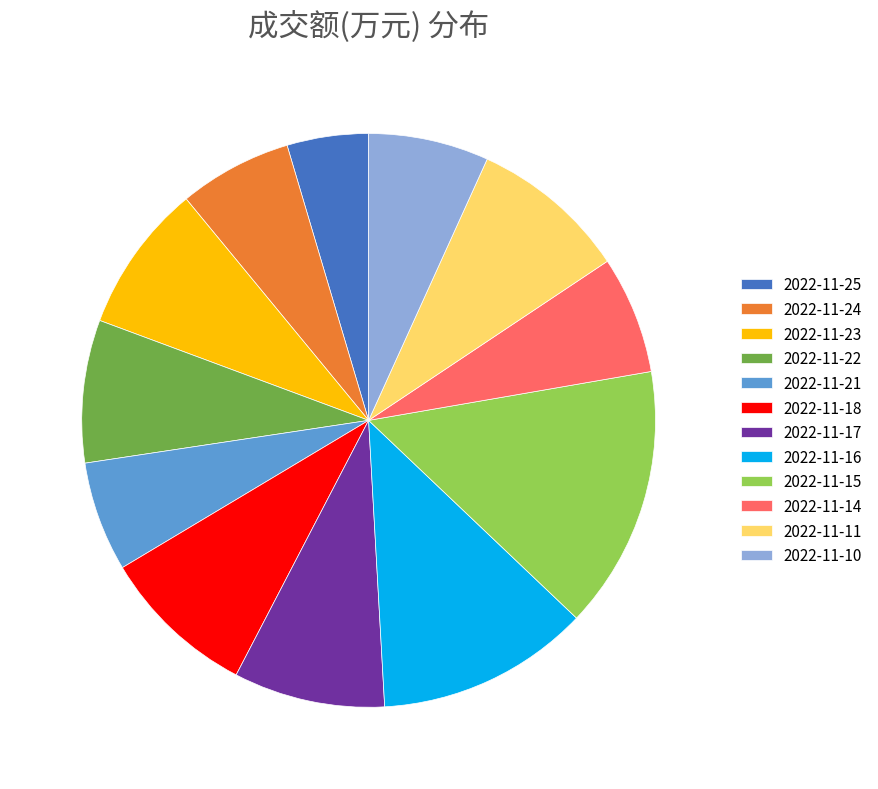

How many segments does this pie chart have?

12